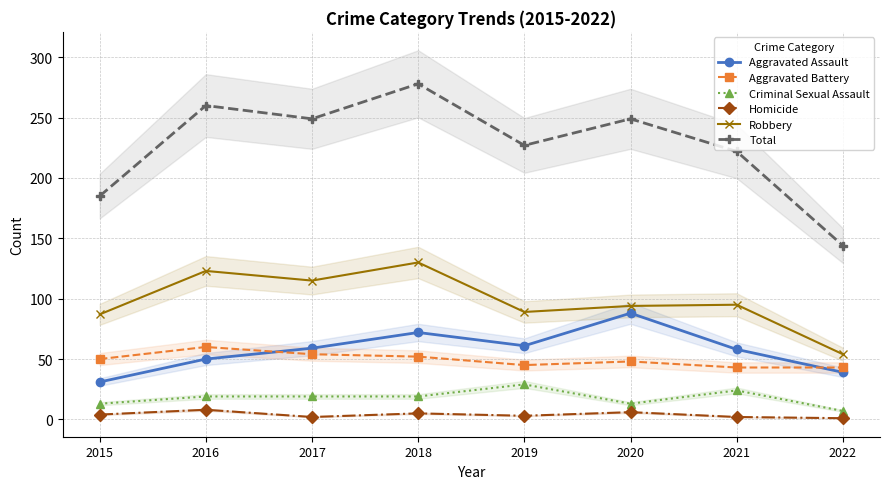

Reading right to left, transcribe all the data shown in this chart.

Aggravated Assault: 2022=39	2021=58	2020=88	2019=61	2018=72	2017=59	2016=50	2015=31
Aggravated Battery: 2022=43	2021=43	2020=48	2019=45	2018=52	2017=54	2016=60	2015=50
Criminal Sexual Assault: 2022=7	2021=24	2020=13	2019=29	2018=19	2017=19	2016=19	2015=13
Homicide: 2022=1	2021=2	2020=6	2019=3	2018=5	2017=2	2016=8	2015=4
Robbery: 2022=54	2021=95	2020=94	2019=89	2018=130	2017=115	2016=123	2015=87
Total: 2022=144	2021=222	2020=249	2019=227	2018=278	2017=249	2016=260	2015=185